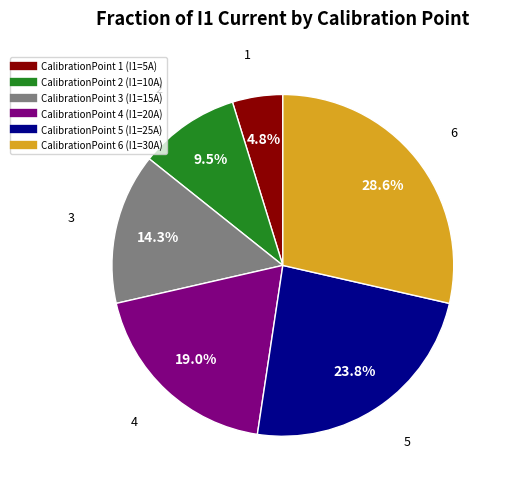

Does any single category account for the majority?

No